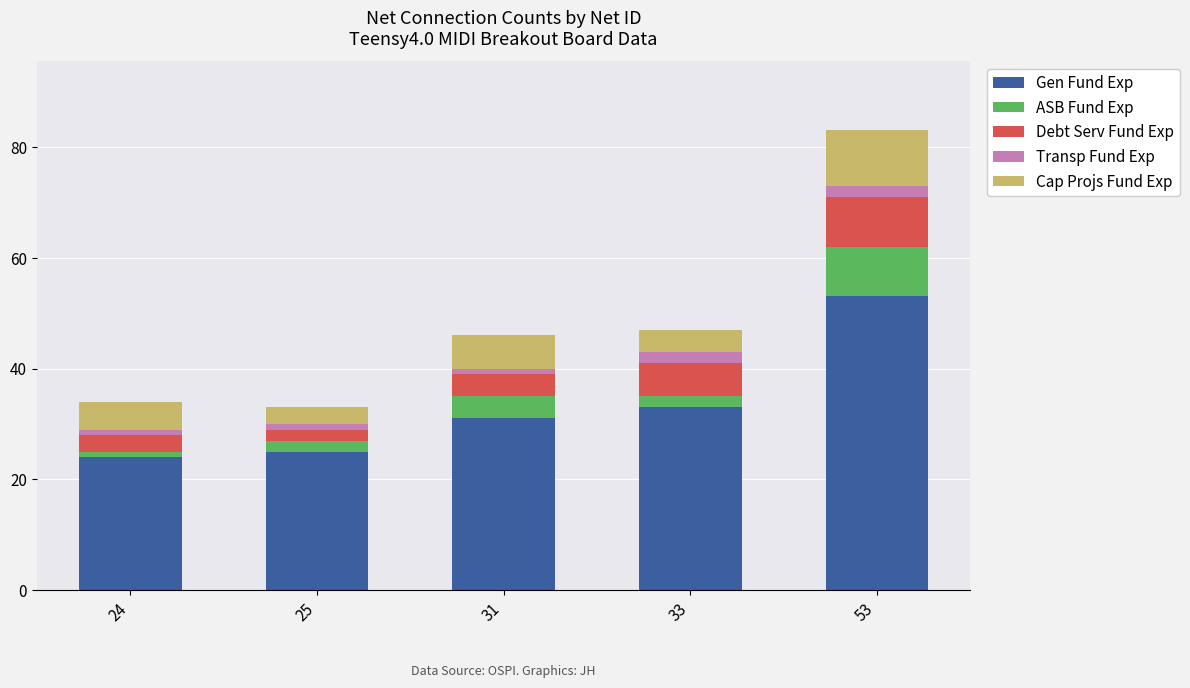

True or false: Gen Fund Exp has a value of 12 at 24.

False